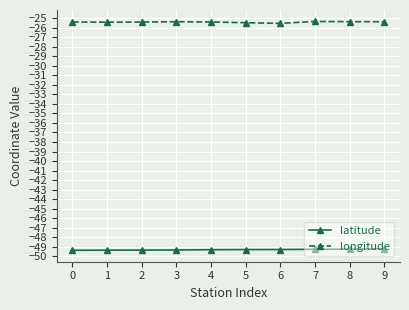

What is the value of the latitude point at the 1st from the left?

-49.4